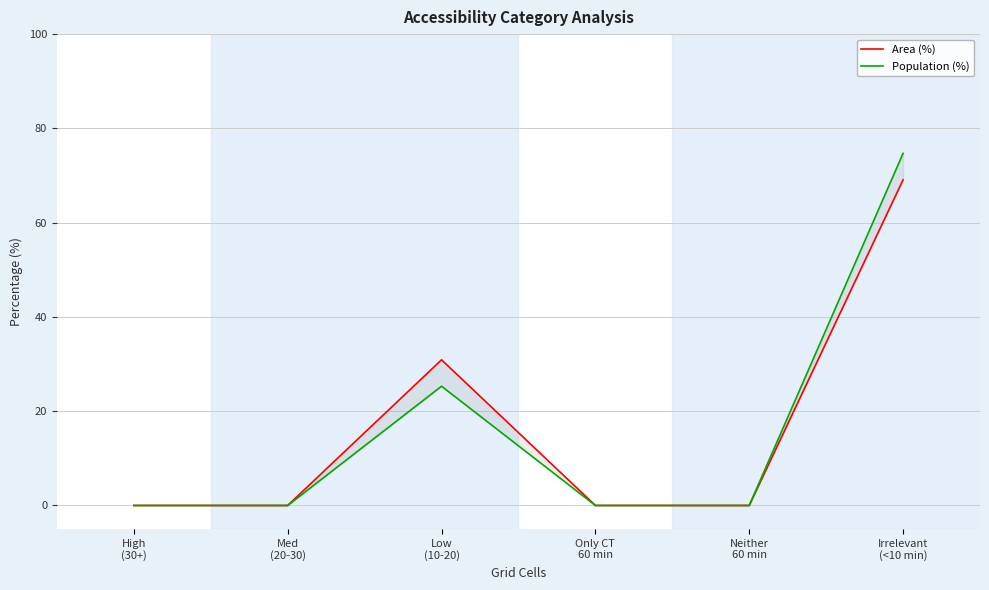

How many data points does each series have?

6